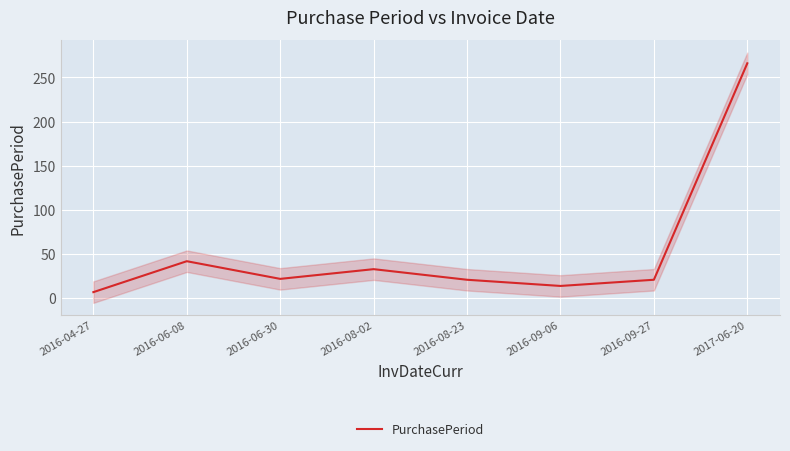

Is it true that the value at 2016-06-08 is 42?

True